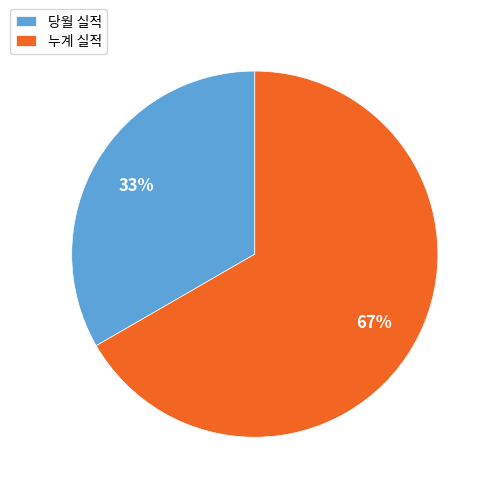

To the nearest percent, what is the average slice percentage?

50%